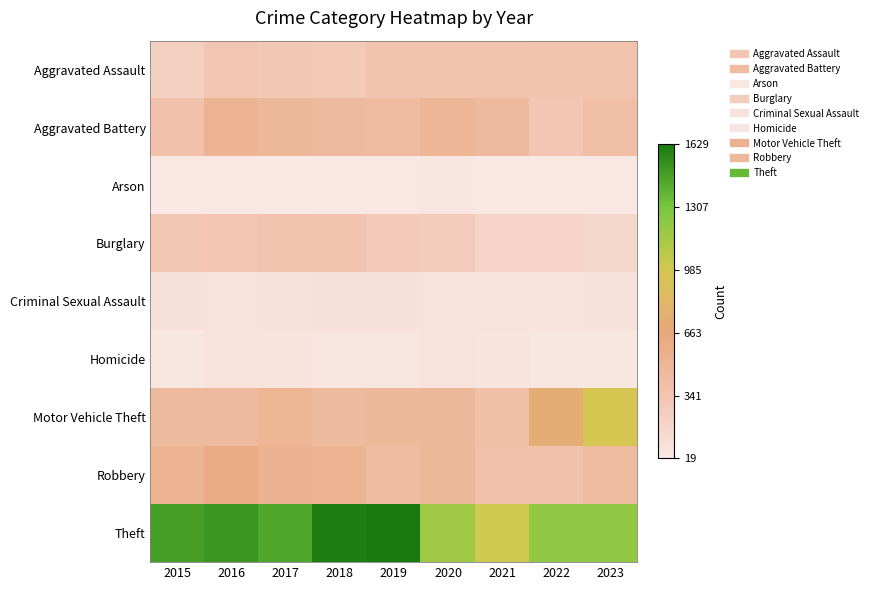

Which series has the largest range (max minus min)?

Theft